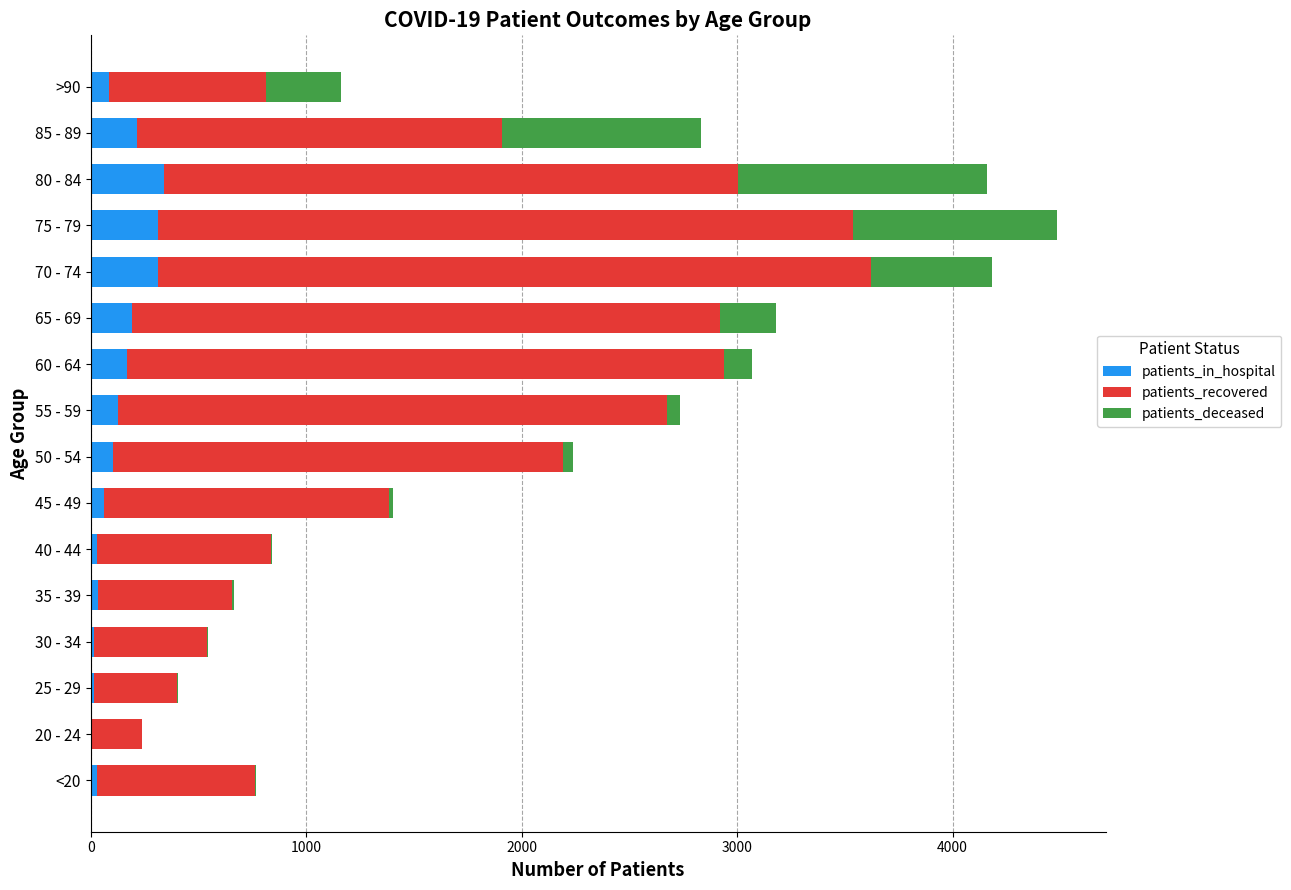

At which category is the sum across all series the highest?

75 - 79